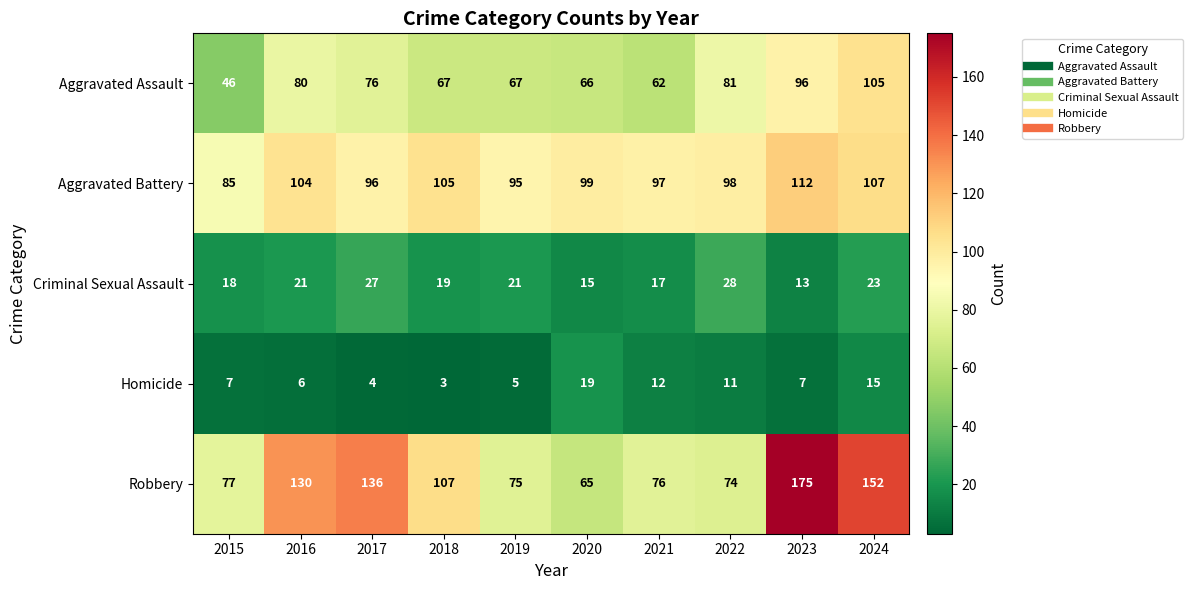

What is the spread (max minus min) of values at 2023?

168